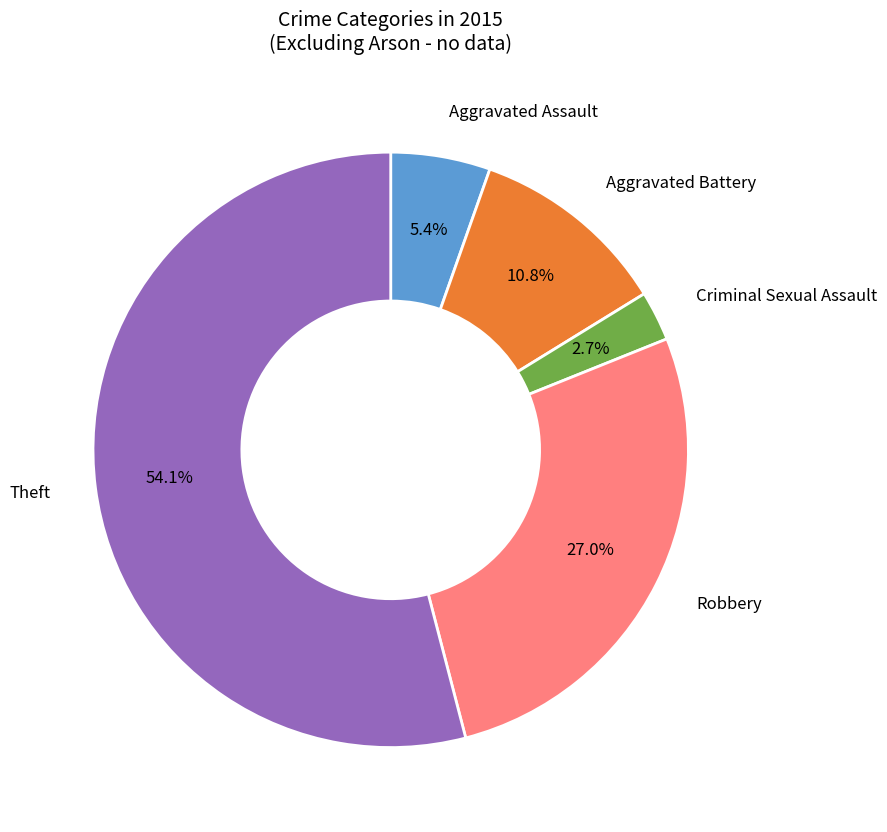

To the nearest percent, what is the difference between the largest and smallest slice percentages?

51%